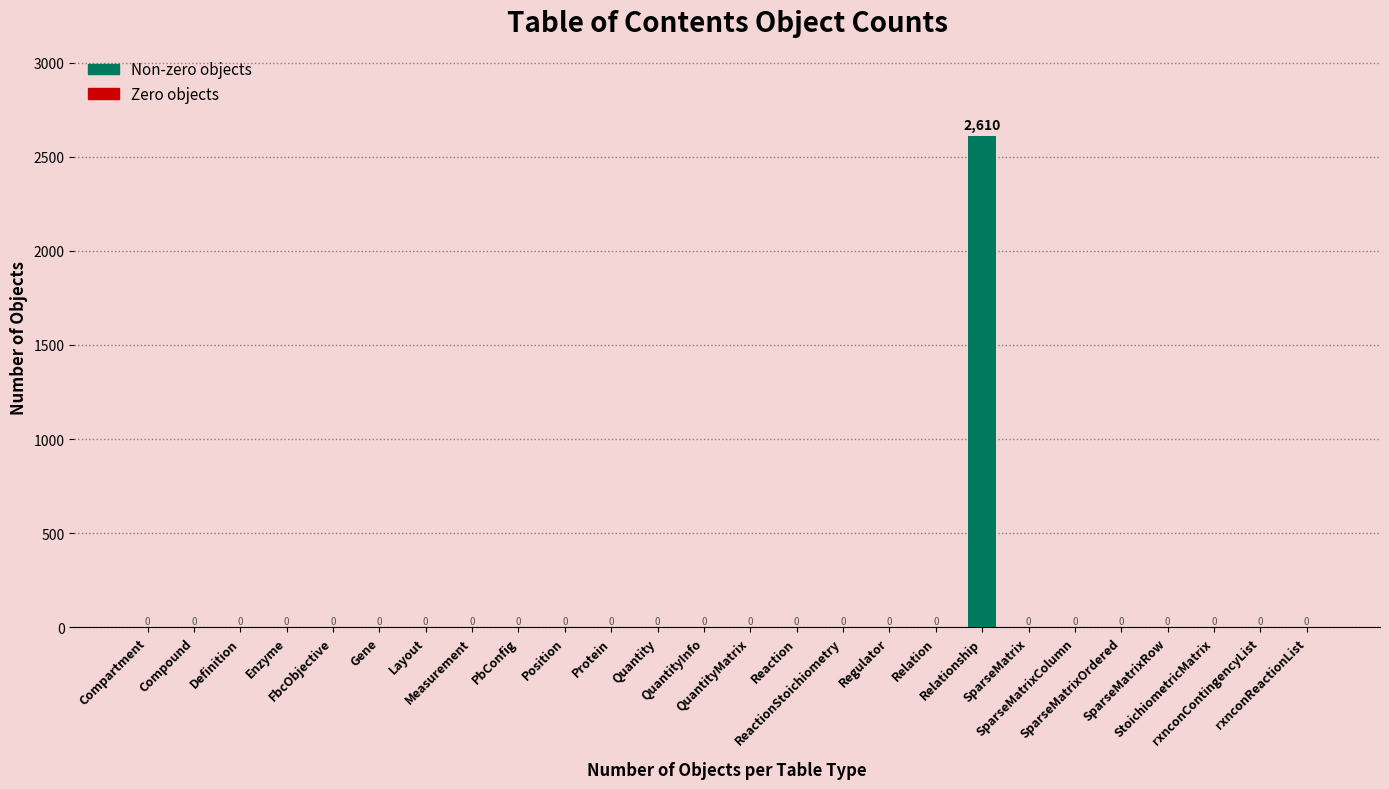

What is the maximum value shown in the chart?

2610